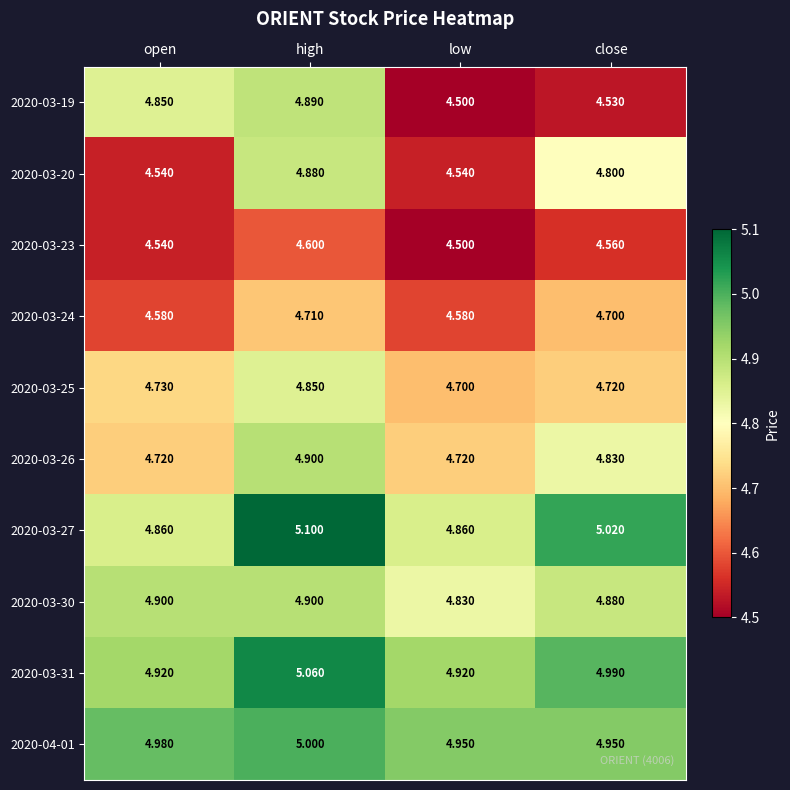

Which category has the lowest value across all series?

low